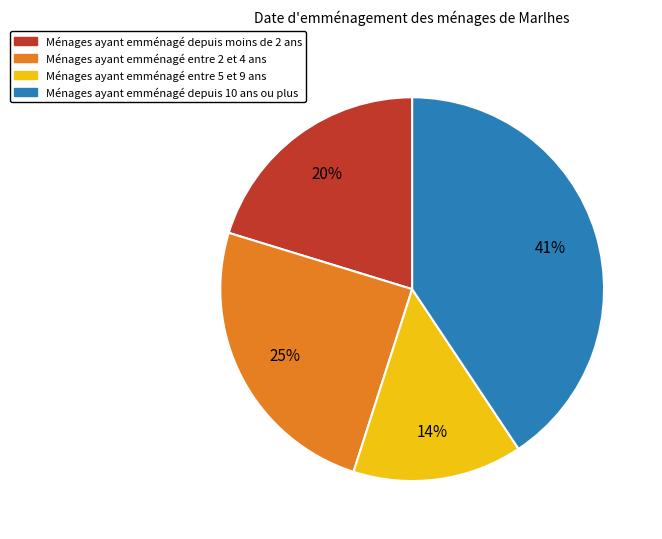

Does any single category account for the majority?

No